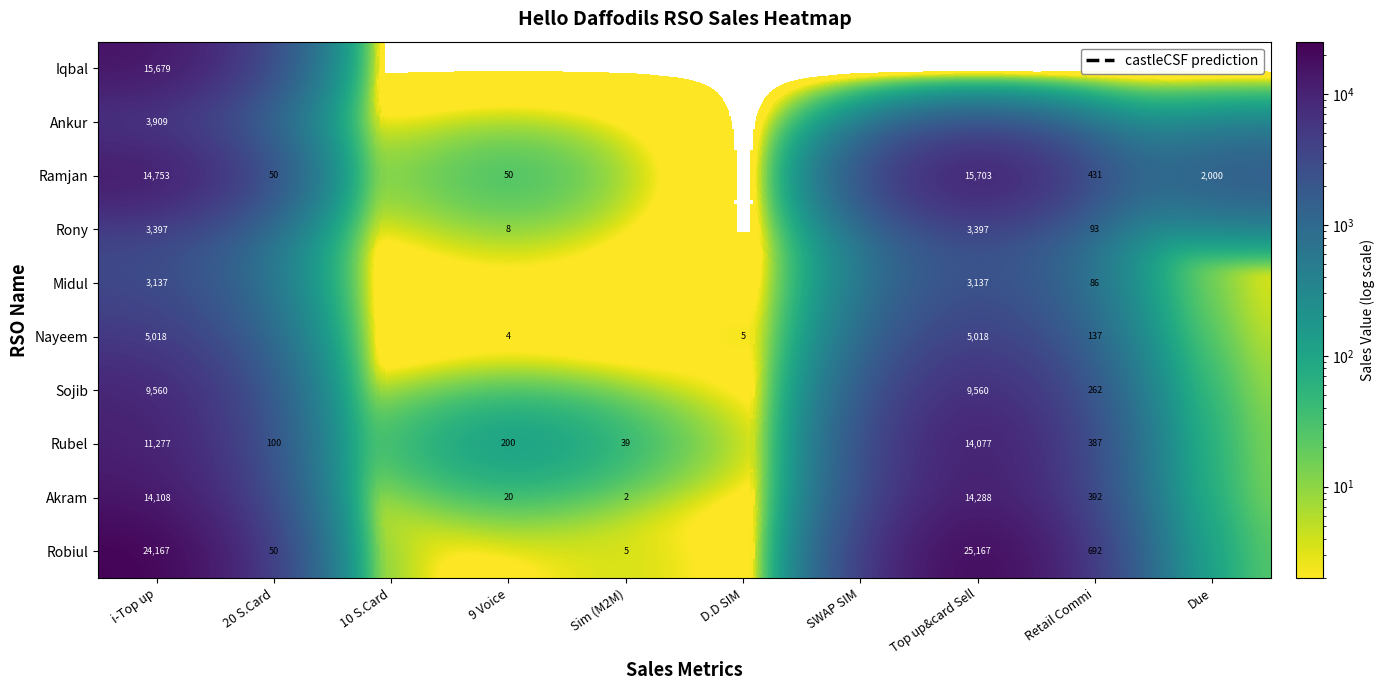

What is the difference between the Akram values at 9 Voice and Top up&card Sell?

14268